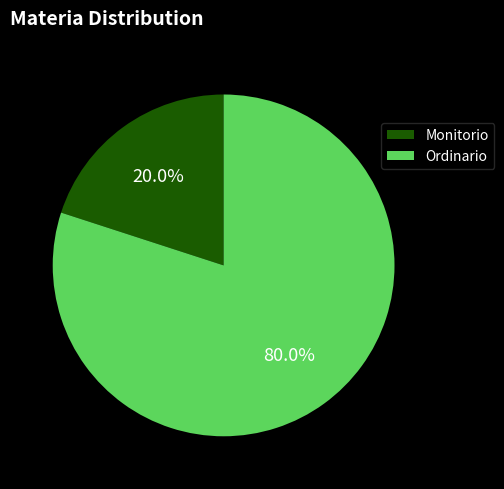

Between Monitorio and Ordinario, which is larger?

Ordinario